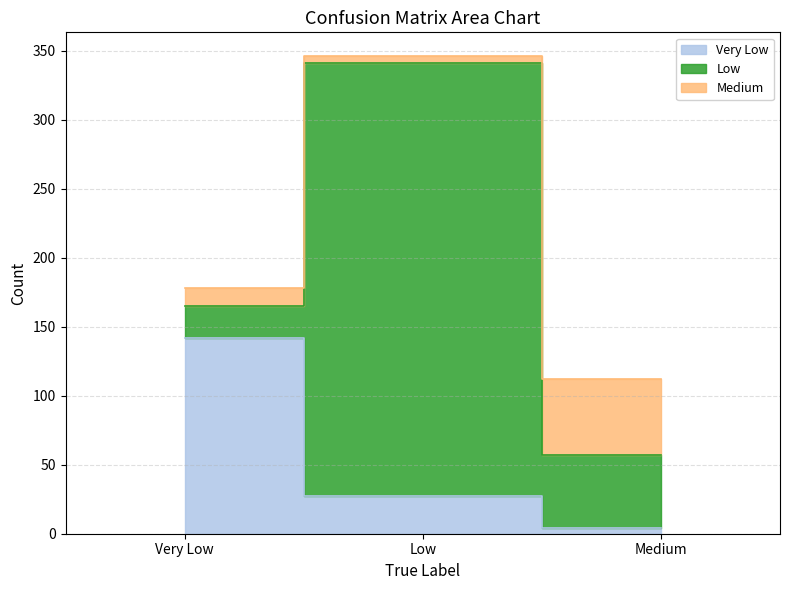

What position from the left is Very Low?

1